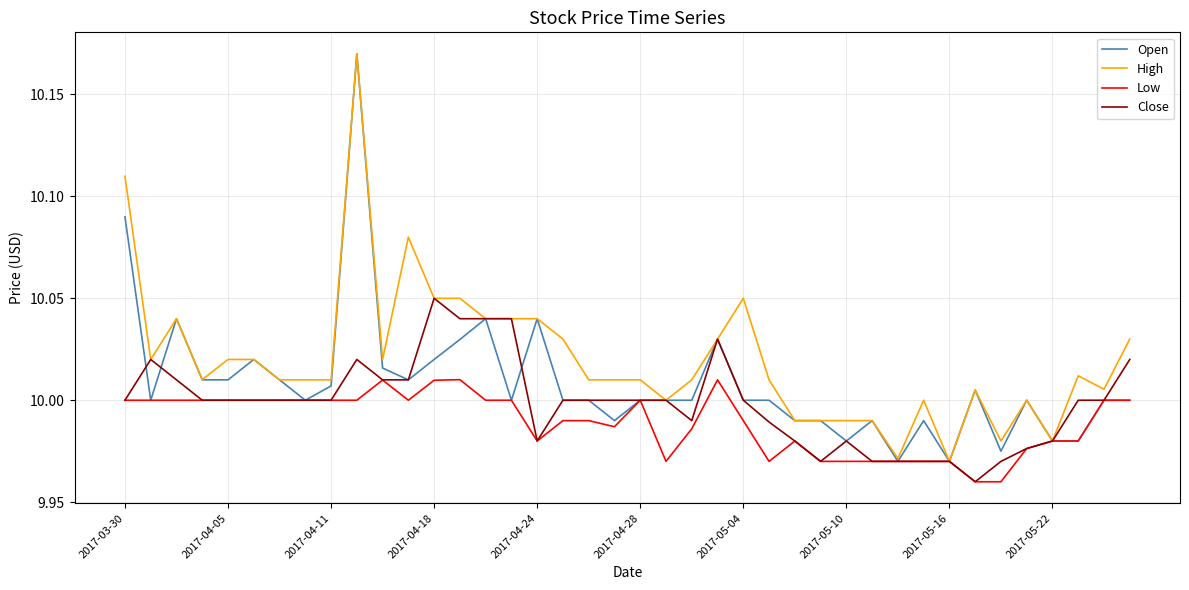

What is the difference between the maximum and minimum values in the High series?

0.2